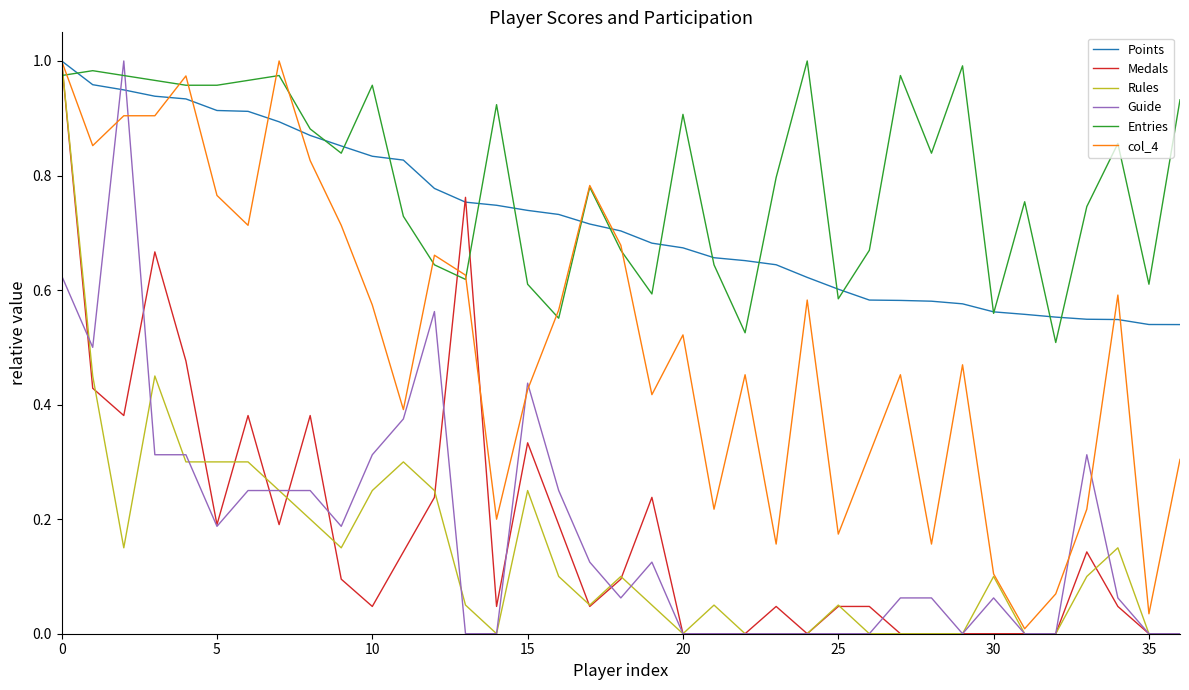

True or false: Entries has more than 0 interior local peaks.

True